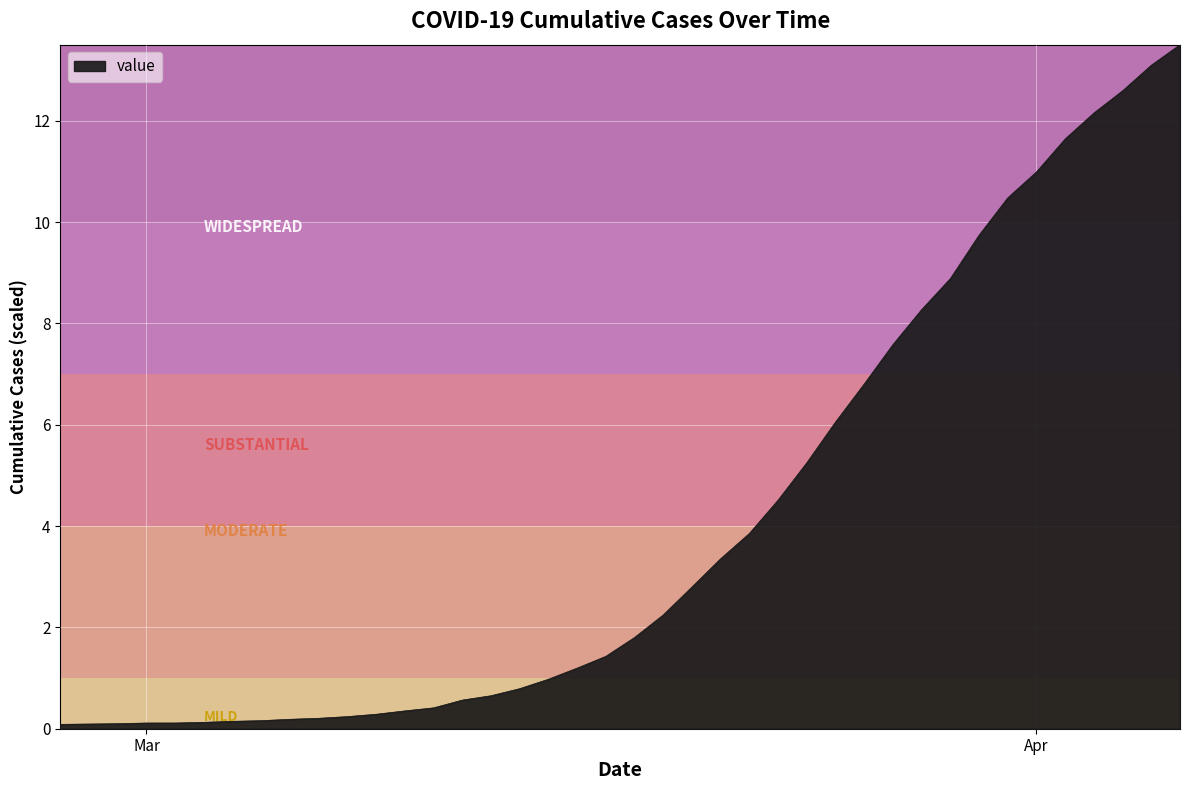

What is the greatest value displayed?

13.5